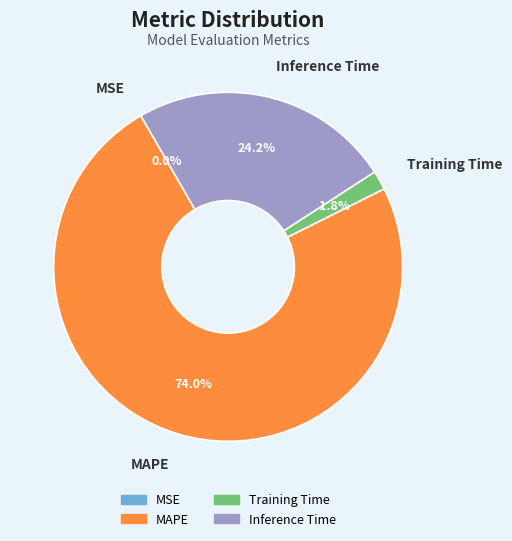

Does any single category account for the majority?

Yes